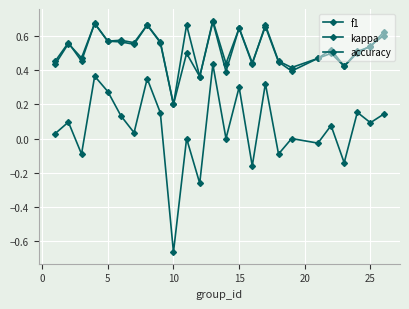

Which series has the largest total across all categories?

f1